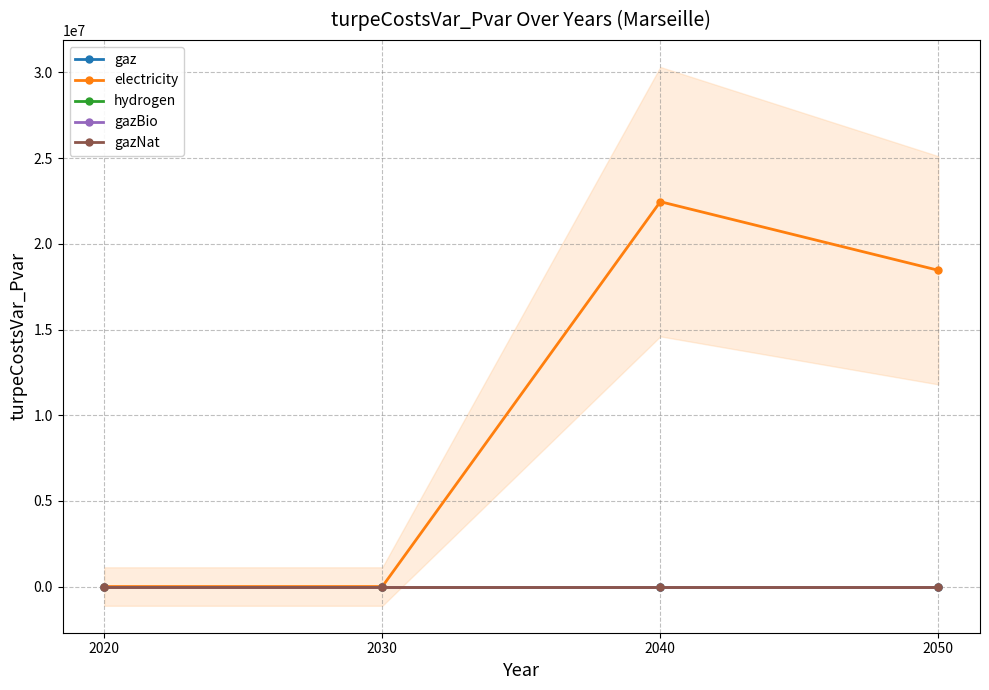

Between 2040 and 2030, which is larger?

2040